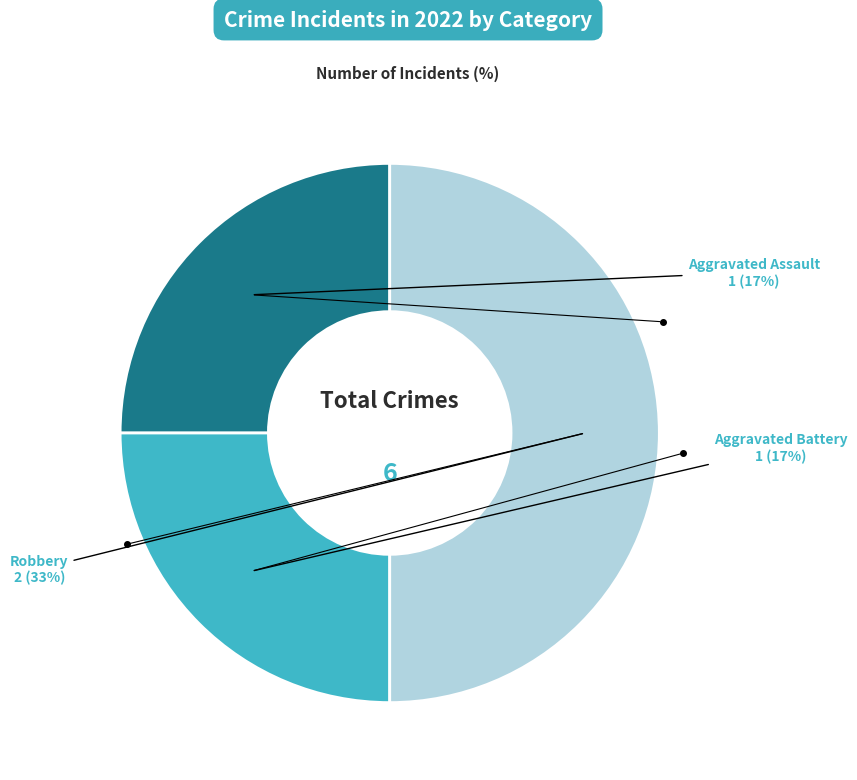

Which category has the smallest portion of the pie?

Aggravated Assault